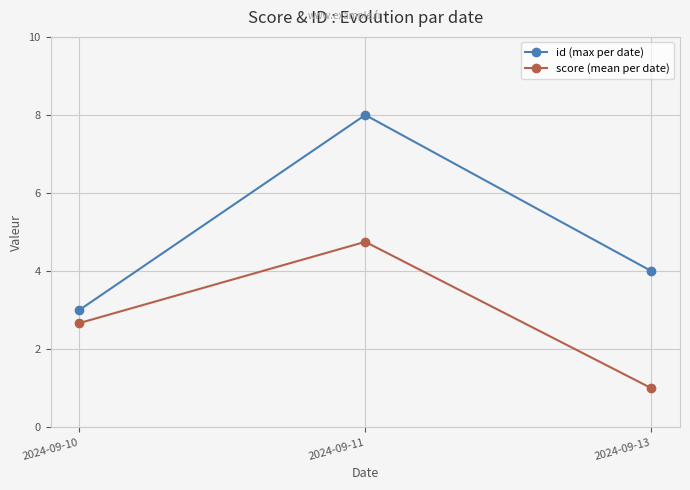

How many values in the score (mean per date) series exceed 2?

2